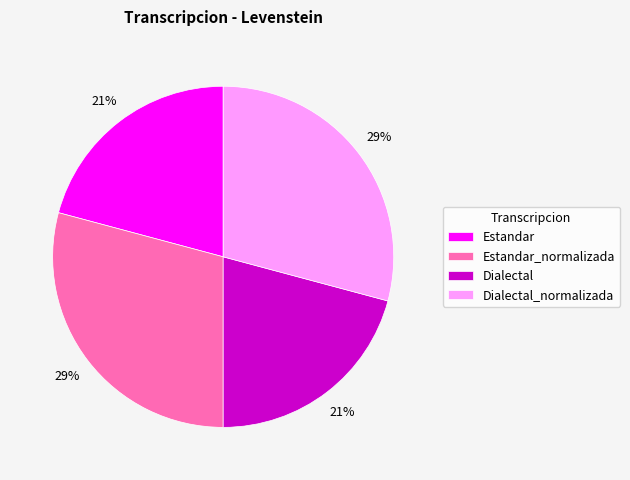

How many slices are in this pie chart?

4